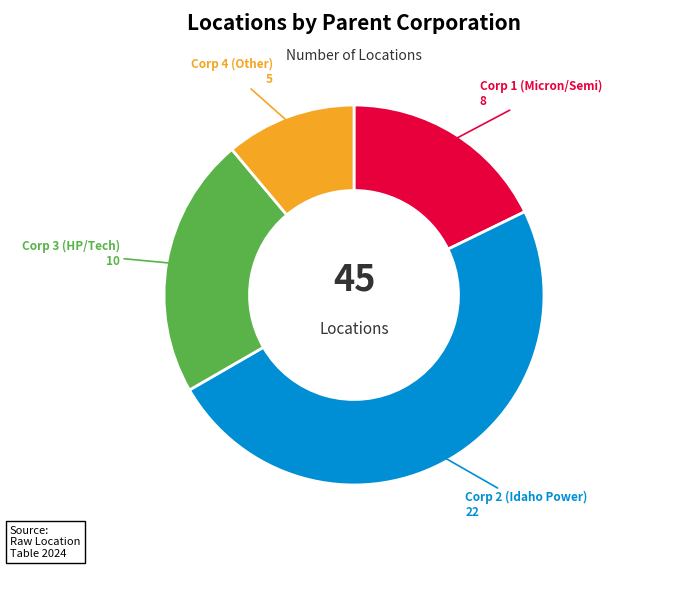

Does any single category account for the majority?

No